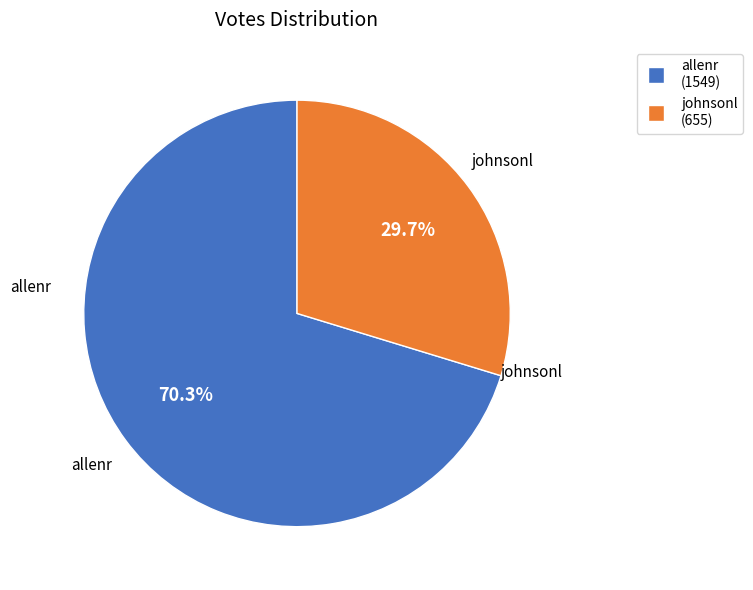

To the nearest percent, what is the average slice percentage?

50%